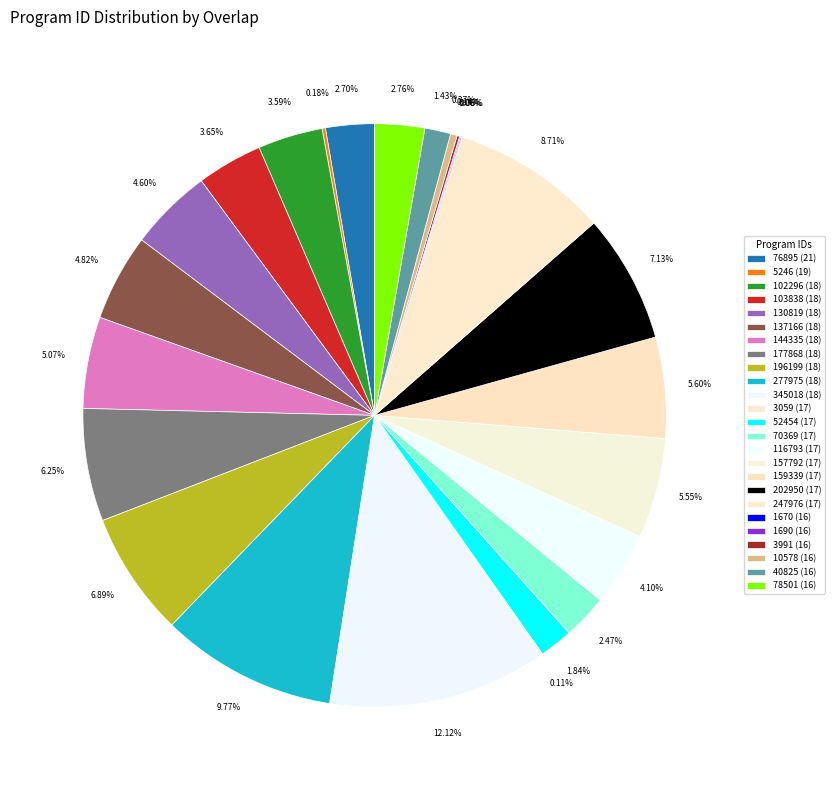

Count the number of slices in the pie.

25